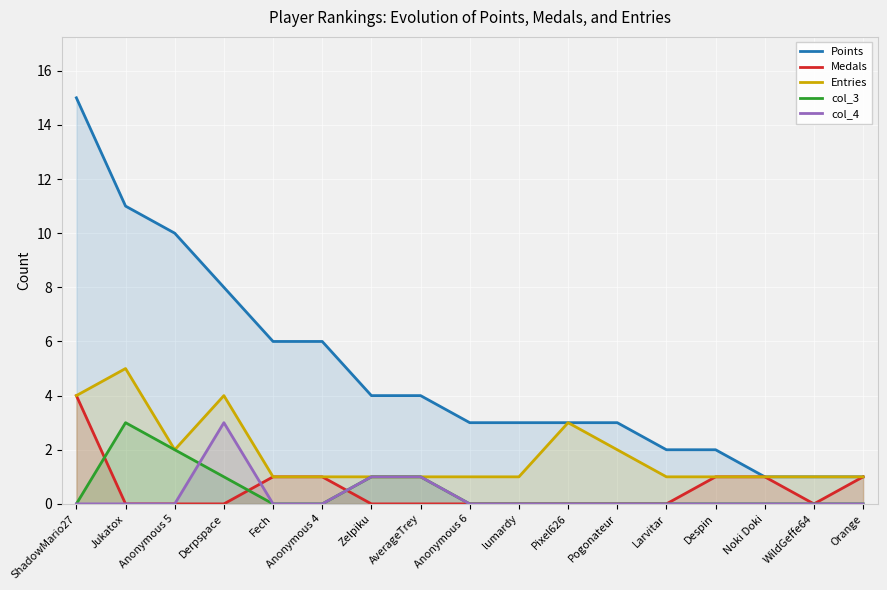

Between Larvitar and WildGeffe64, which series saw the biggest shift?

Points